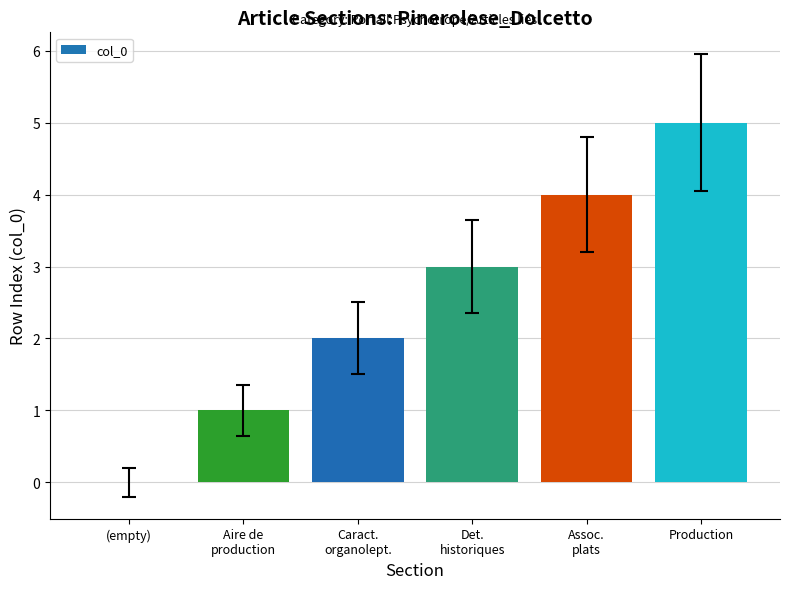

At which category does the chart reach its peak across all series?

Production